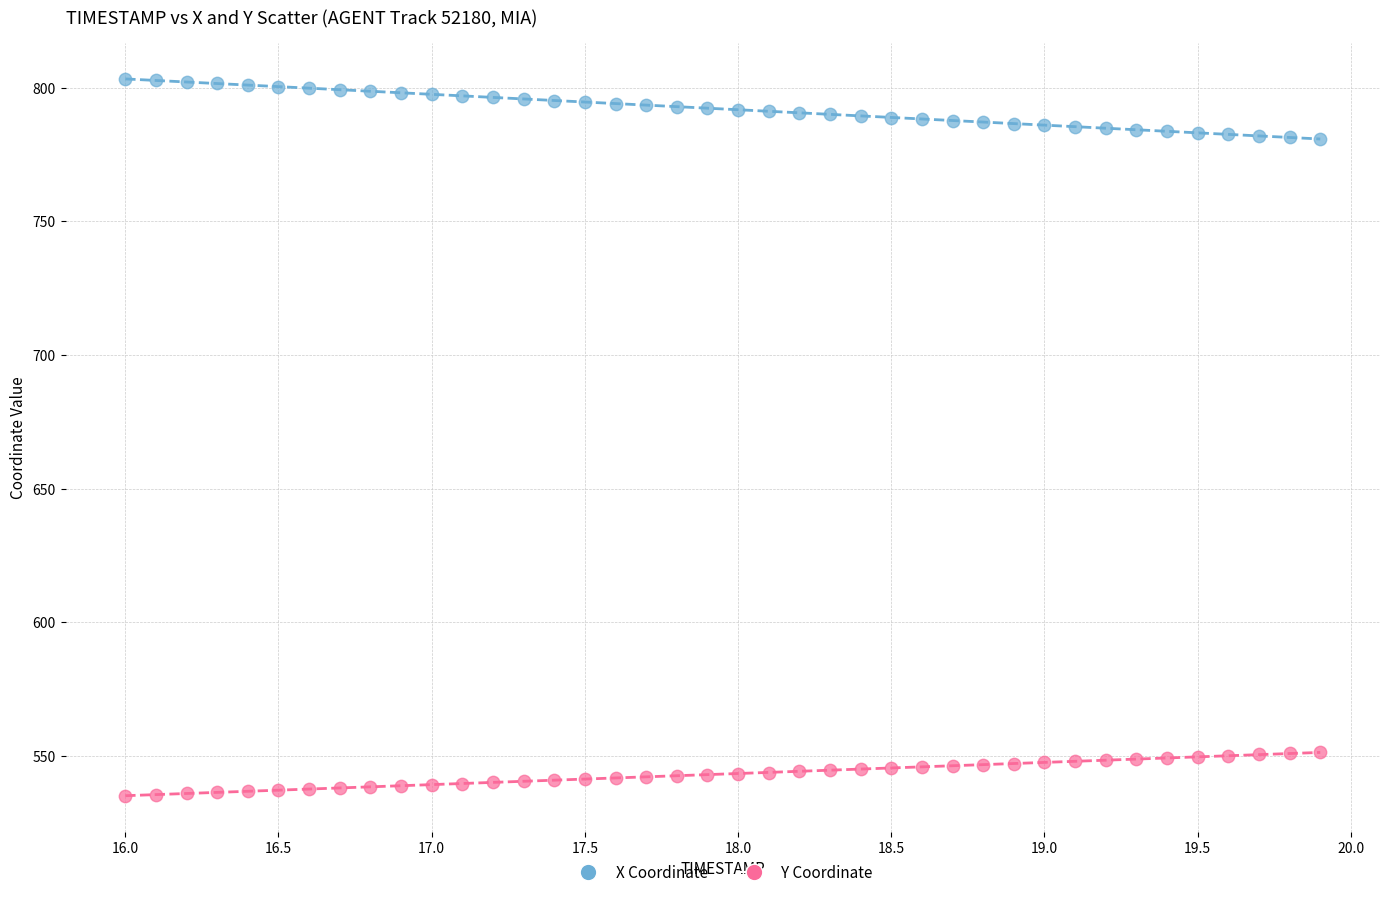

Which series contains the lowest Y value?

Y Coordinate